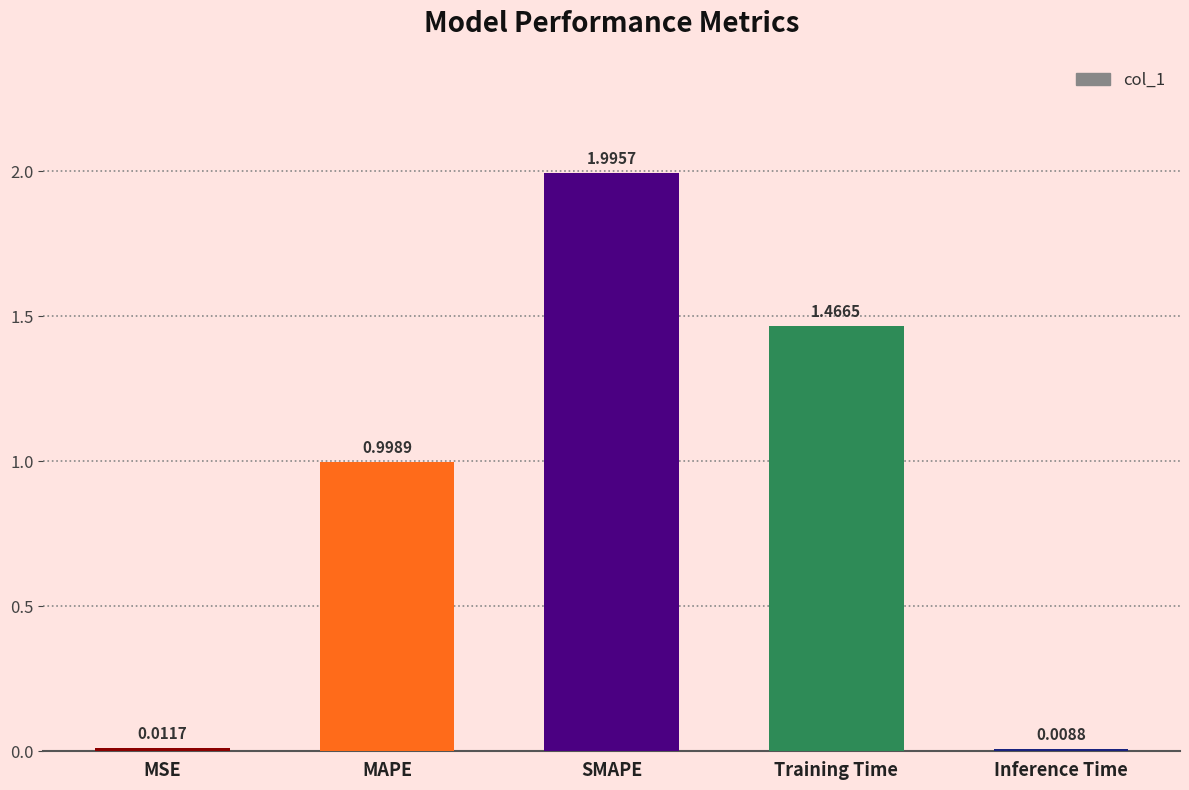

What is the sum of the values at Training Time and SMAPE?

3.5